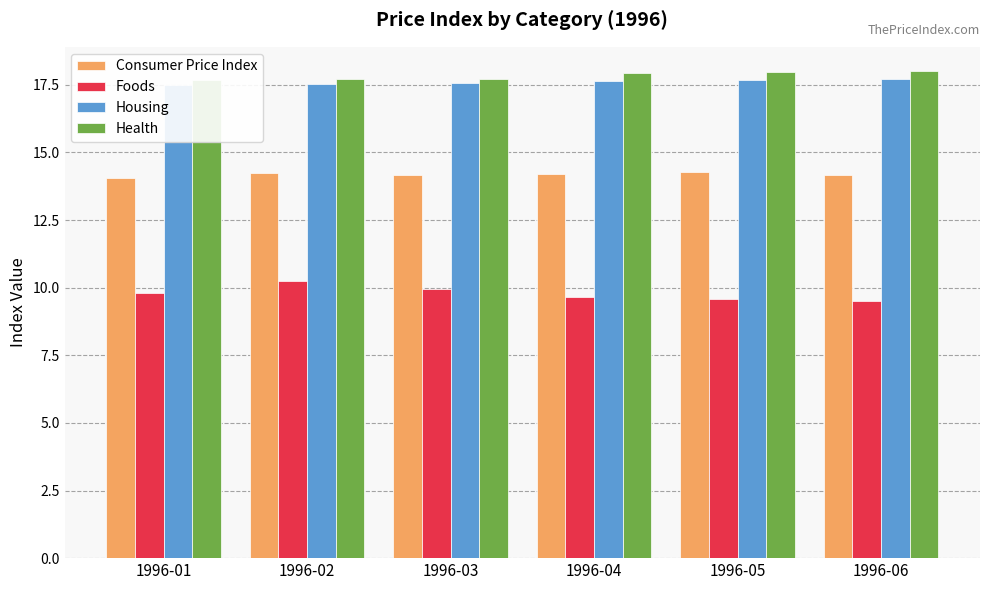

The value of Health at 1996-04 is 23.8. True or false?

False